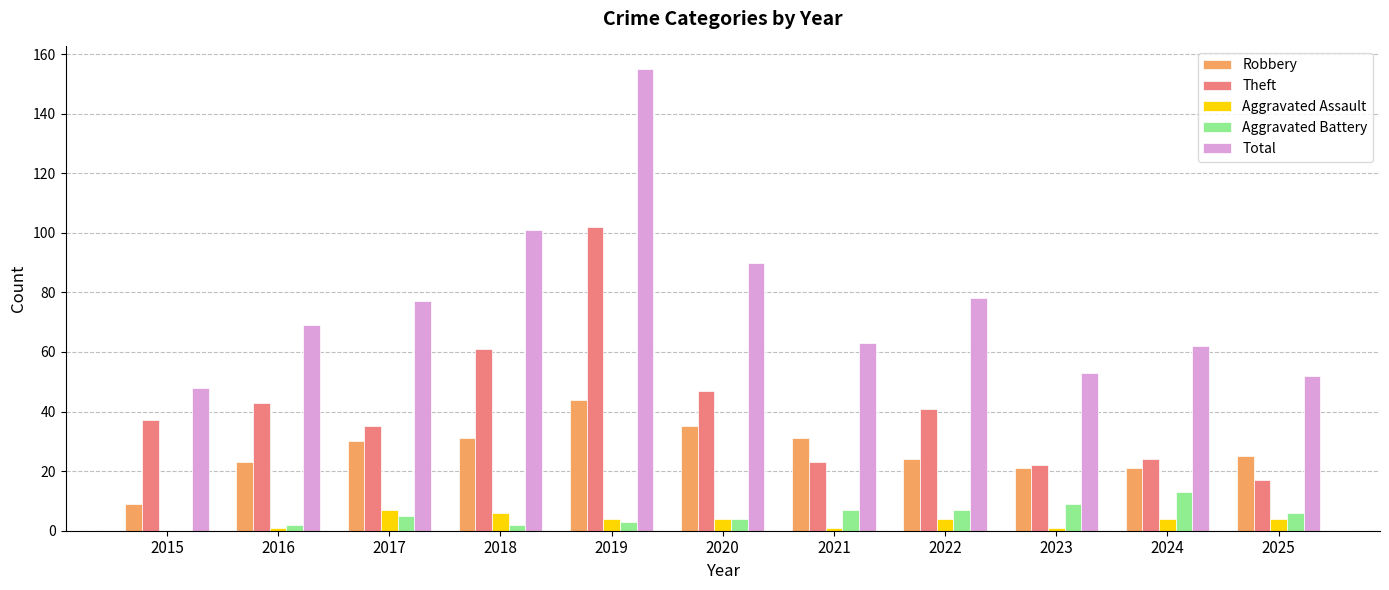

How many series are shown in this chart?

5